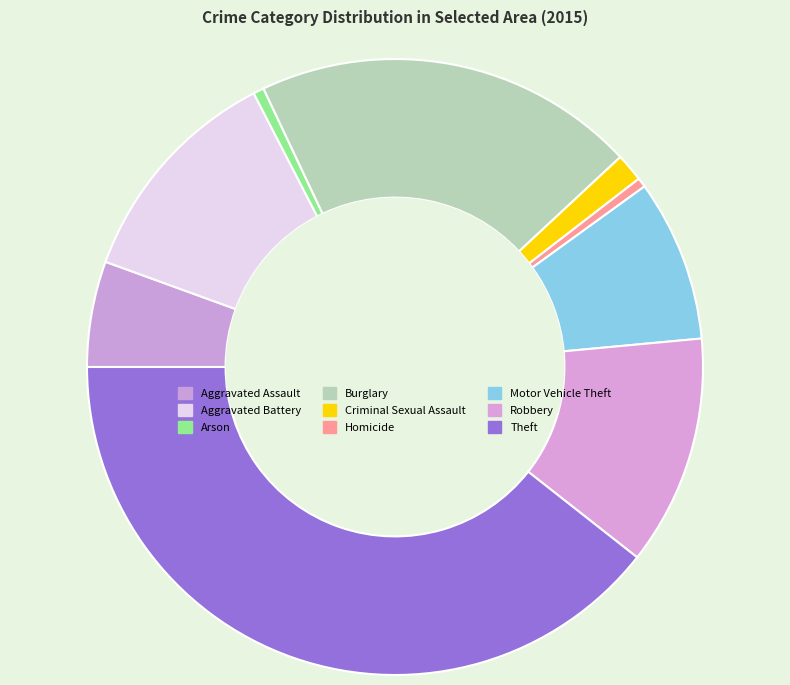

Count the number of slices in the pie.

9